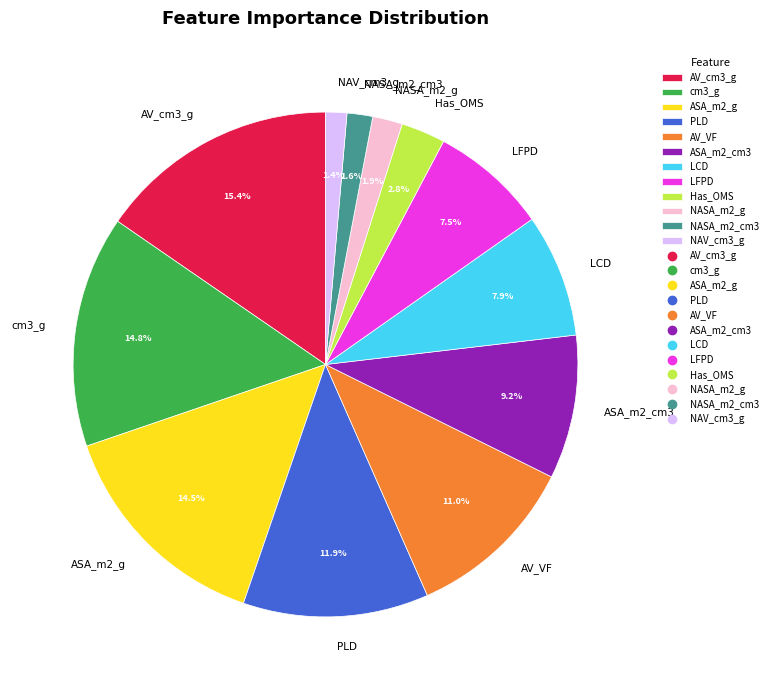

How many slices are in this pie chart?

12